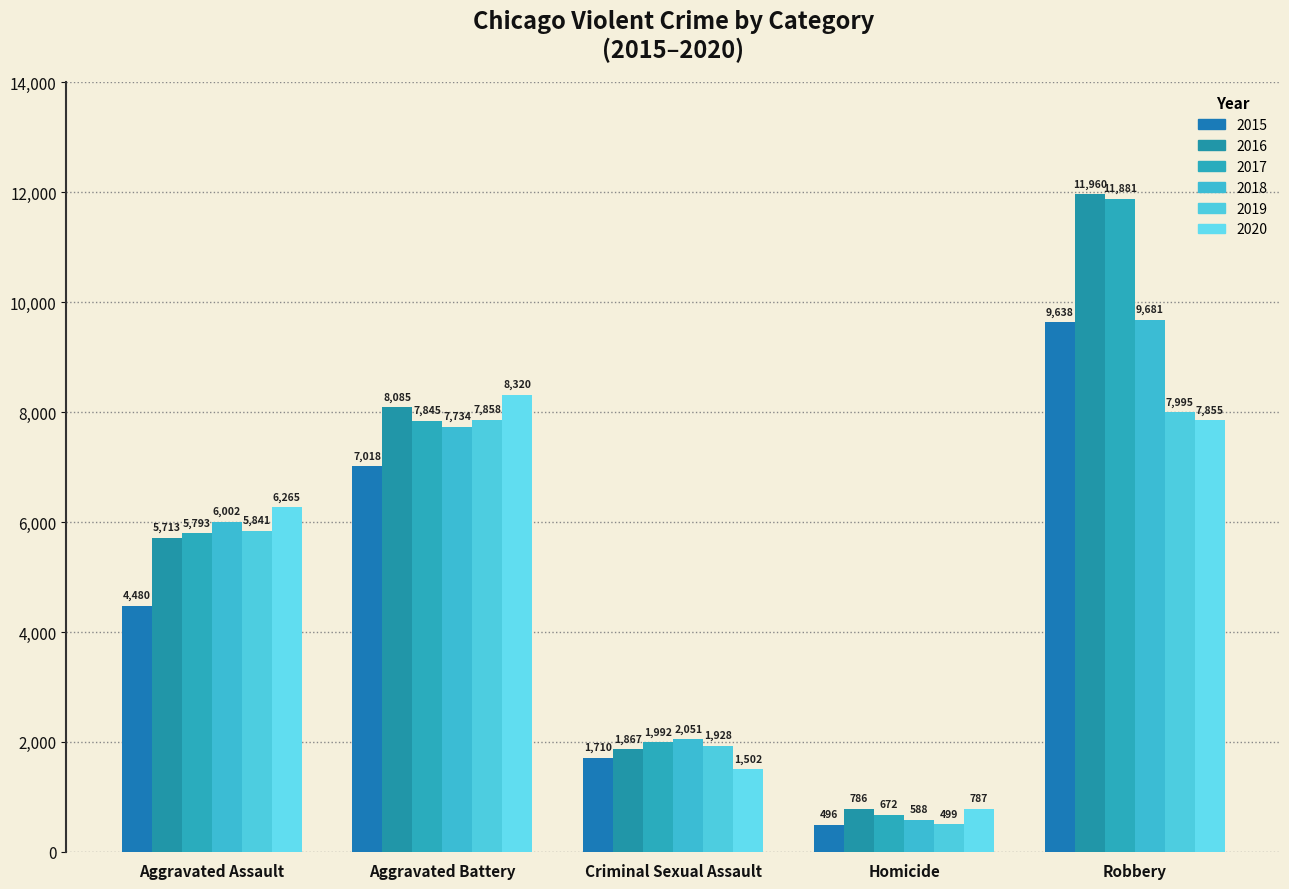

Which series has the largest range (max minus min)?

2017